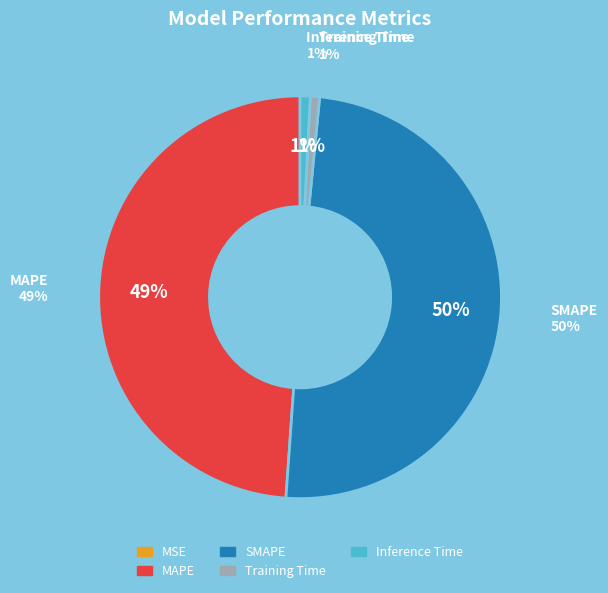

Between SMAPE and Training Time, which is larger?

SMAPE